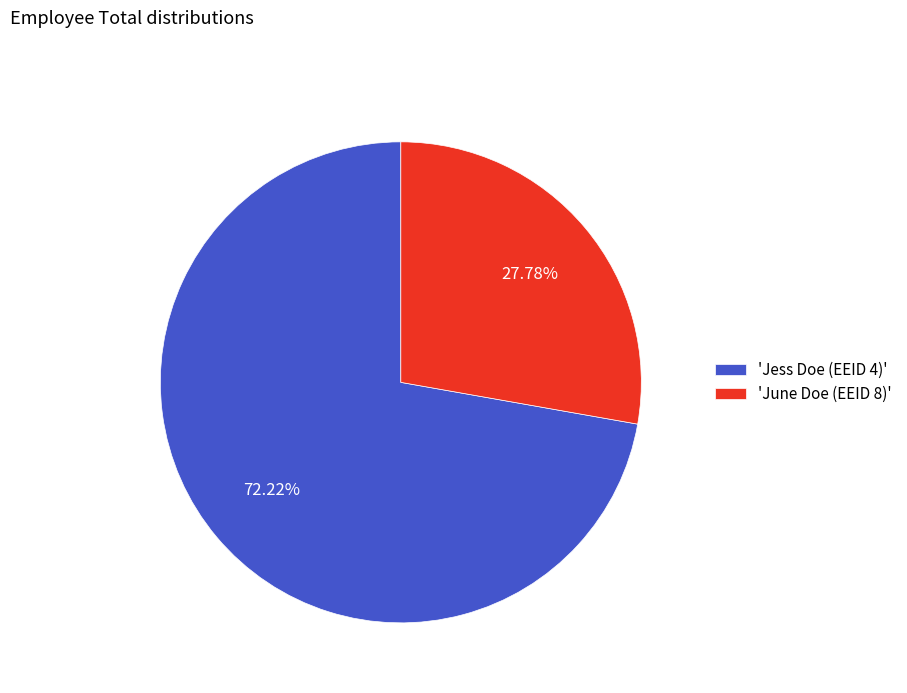

Rank the categories by value from highest to lowest.

'Jess Doe (EEID 4)', 'June Doe (EEID 8)'